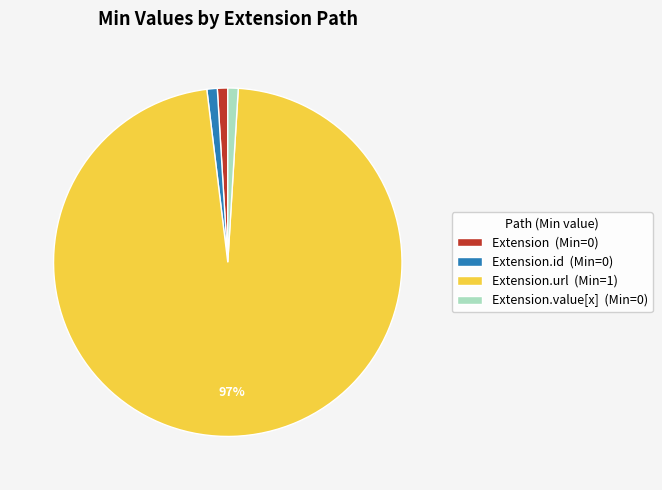

What percentage is the Extension.id (Min=0) slice, to the nearest percent?

1%